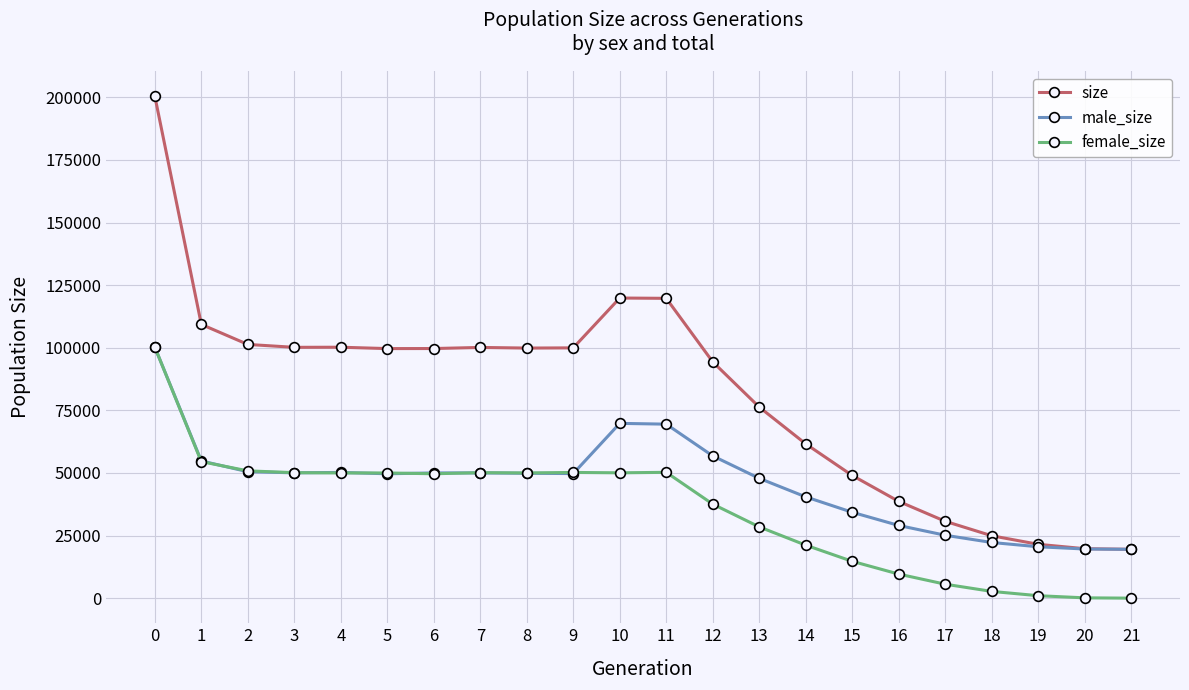

The female_size series shows 49990 at 5. True or false?

True